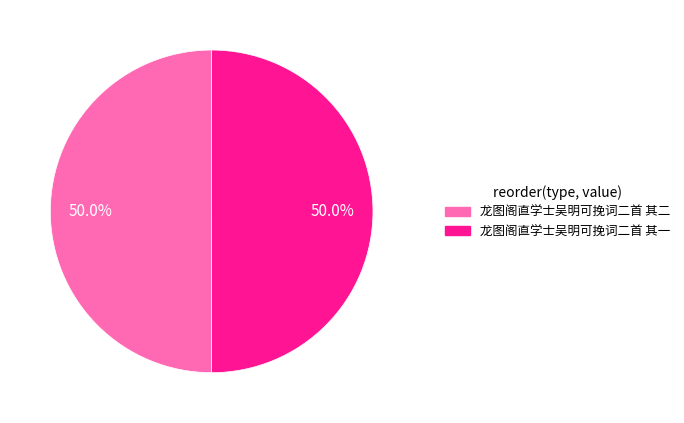

What percentage is the 龙图阁直学士吴明可挽词二首 其二 slice, to the nearest percent?

50%